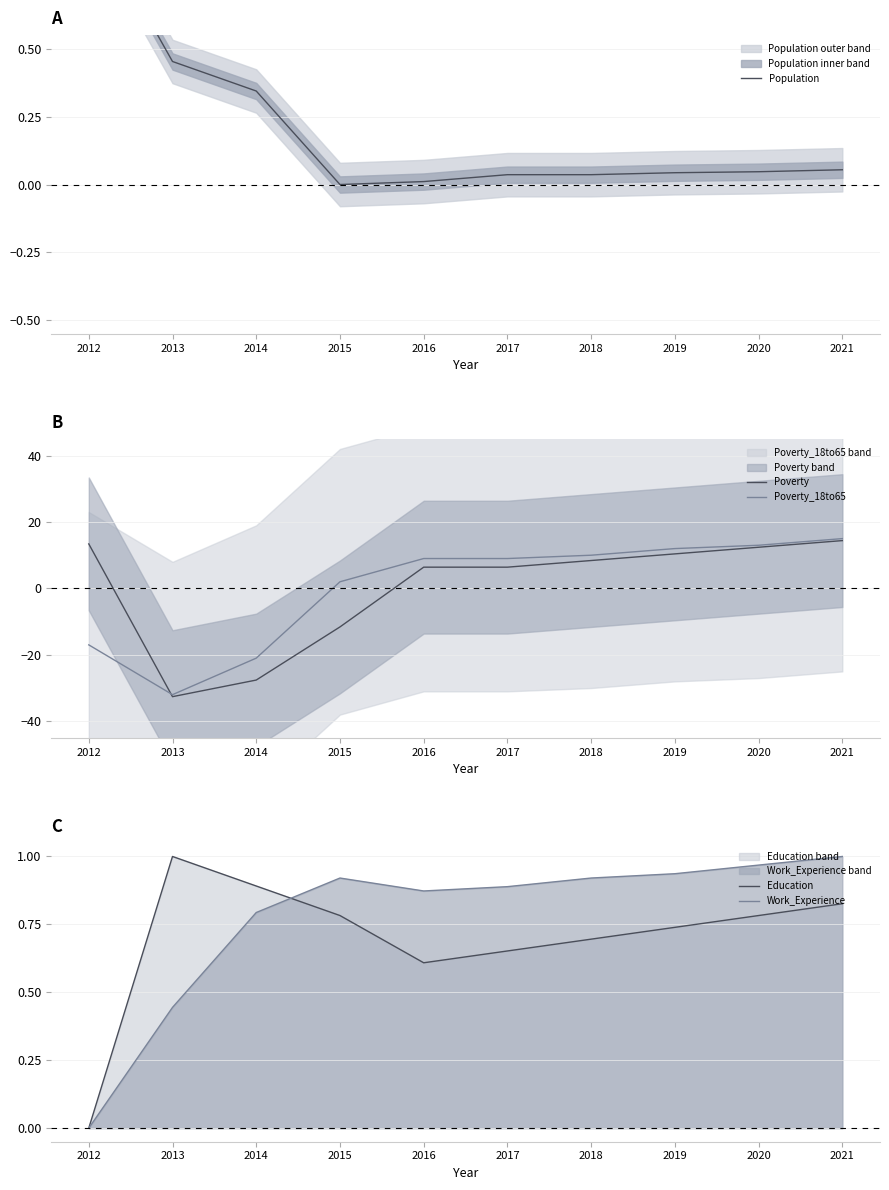

True or false: Poverty has a value of -11.6 at 2015.

True